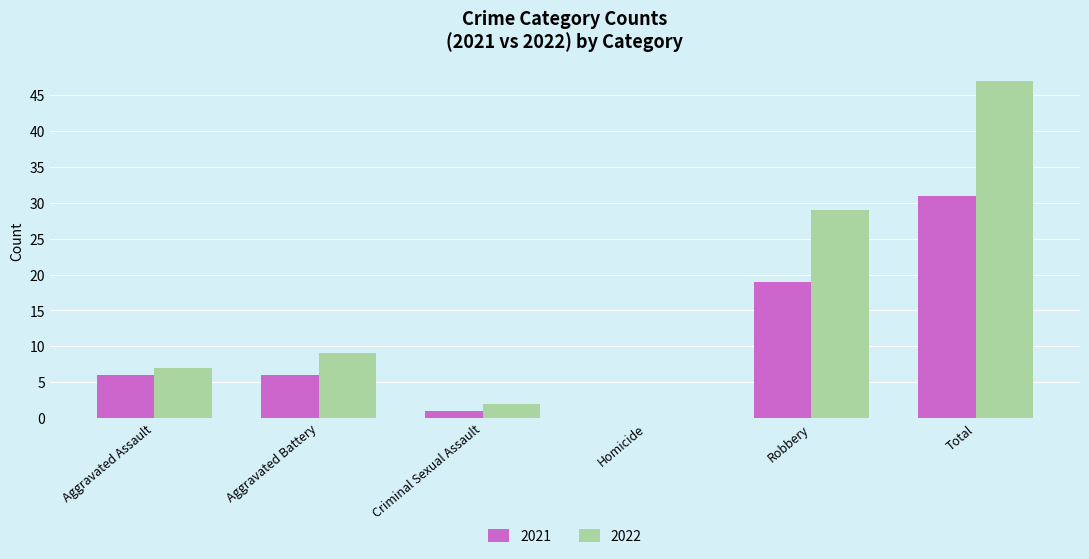

Where is 2022 nearest to the value 23?

Robbery